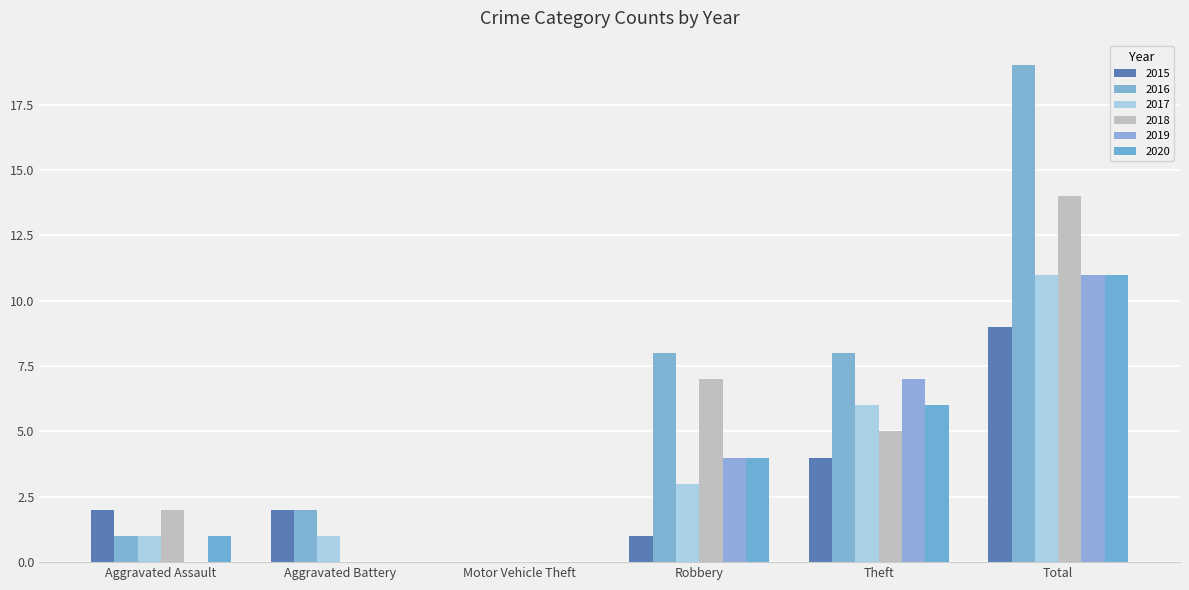

Rank the categories by 2019 value from lowest to highest.

Aggravated Assault, Aggravated Battery, Motor Vehicle Theft, Robbery, Theft, Total